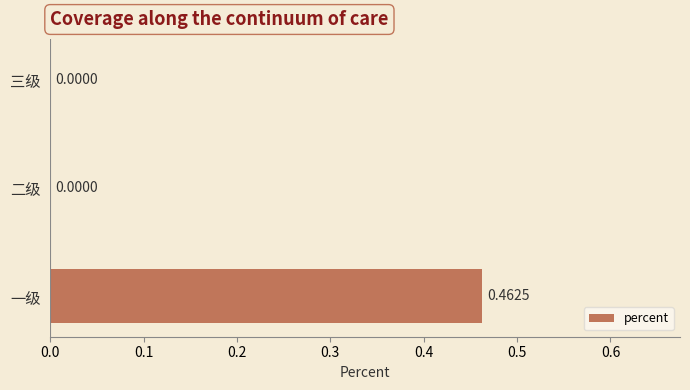

Which has a higher value, 二级 or 一级?

一级